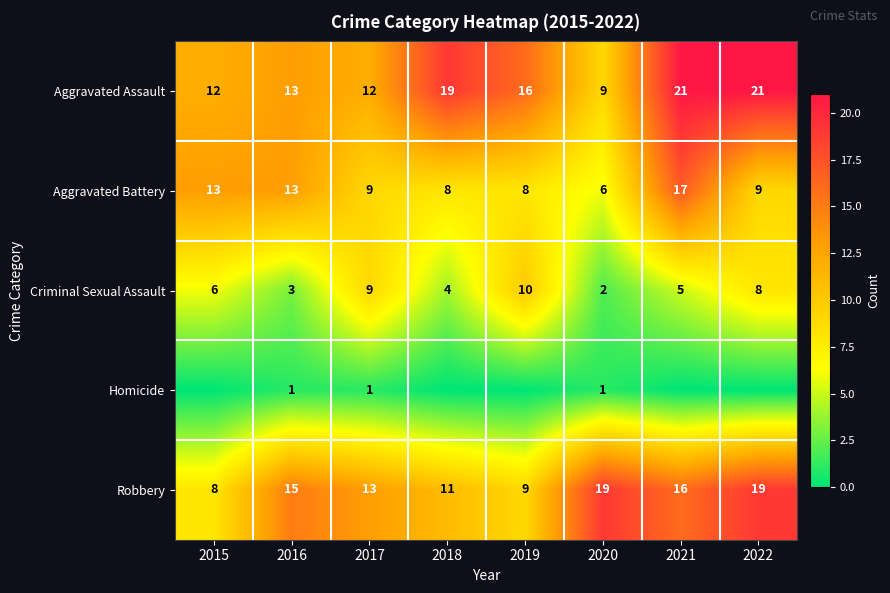

What is the difference between the highest and lowest values at 2020?

18